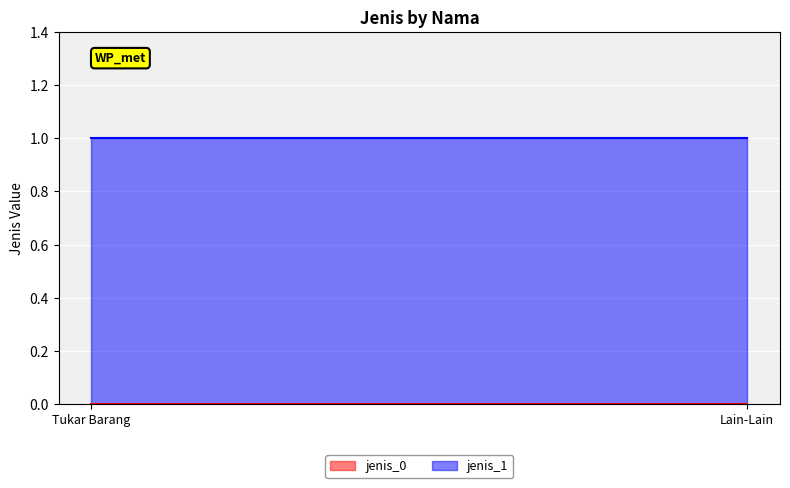

List the labels in order of jenis_0_line value, smallest first.

Tukar Barang, Lain-Lain